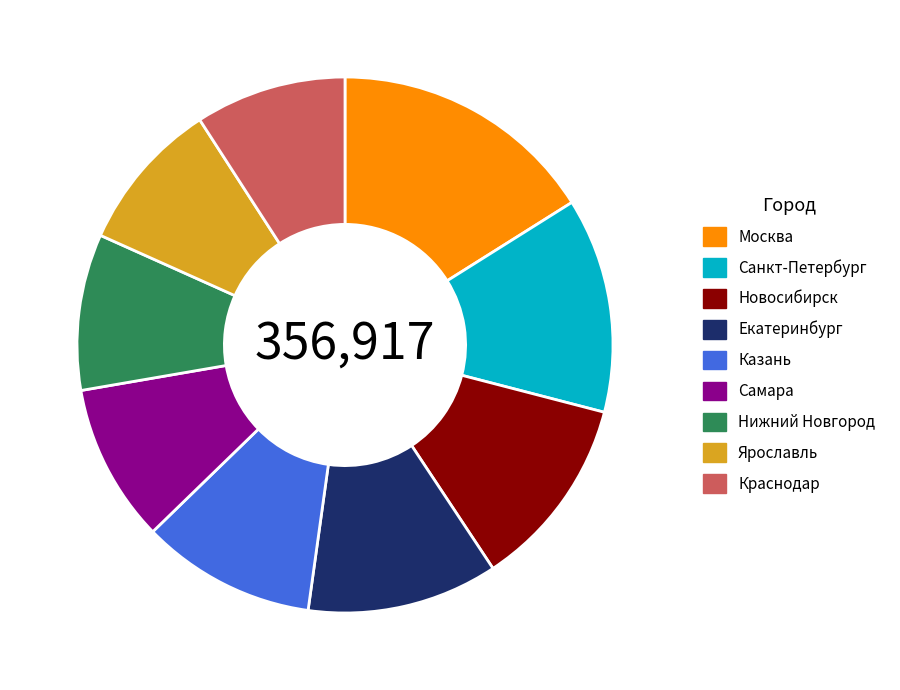

Is the sum of Новосибирск and Краснодар greater than half?

No